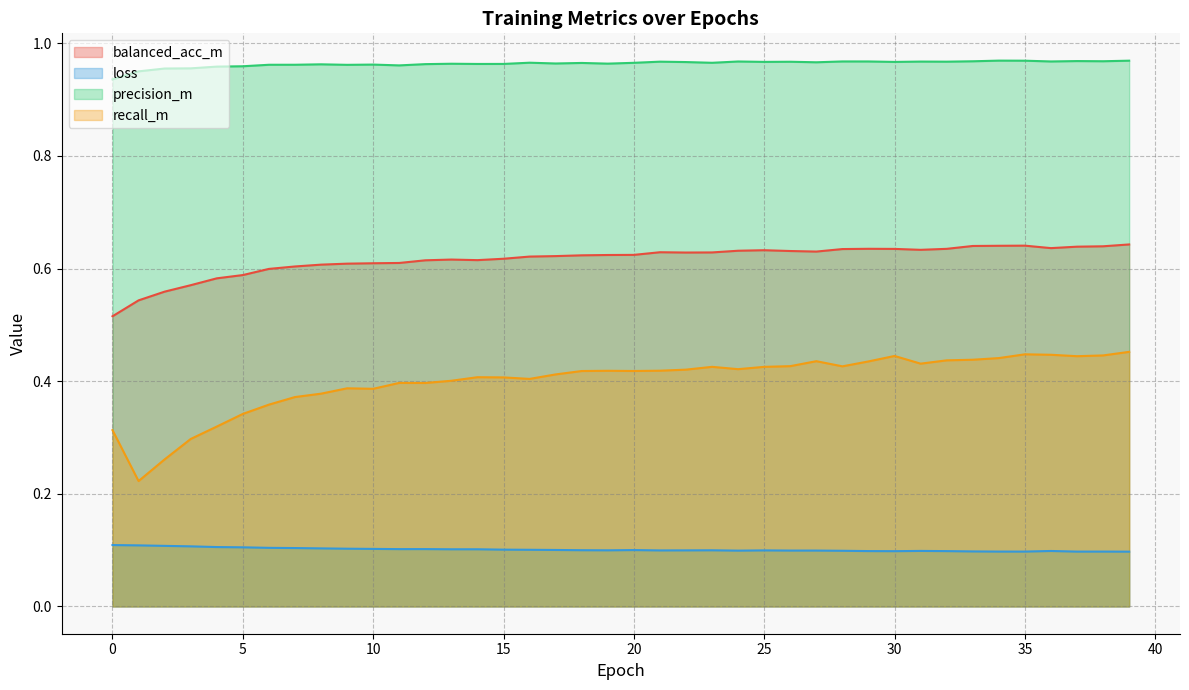

Reading left to right, transcribe all the data shown in this chart.

balanced_acc_m: 0=0.5	1=0.5	2=0.6	3=0.6	4=0.6	5=0.6	6=0.6	7=0.6	8=0.6	9=0.6	10=0.6	11=0.6	12=0.6	13=0.6	14=0.6	15=0.6	16=0.6	17=0.6	18=0.6	19=0.6	20=0.6	21=0.6	22=0.6	23=0.6	24=0.6	25=0.6	26=0.6	27=0.6	28=0.6	29=0.6	30=0.6	31=0.6	32=0.6	33=0.6	34=0.6	35=0.6	36=0.6	37=0.6	38=0.6	39=0.6
loss: 0=0.1	1=0.1	2=0.1	3=0.1	4=0.1	5=0.1	6=0.1	7=0.1	8=0.1	9=0.1	10=0.1	11=0.1	12=0.1	13=0.1	14=0.1	15=0.1	16=0.1	17=0.1	18=0.1	19=0.1	20=0.1	21=0.1	22=0.1	23=0.1	24=0.1	25=0.1	26=0.1	27=0.1	28=0.1	29=0.1	30=0.1	31=0.1	32=0.1	33=0.1	34=0.1	35=0.1	36=0.1	37=0.1	38=0.1	39=0.1
precision_m: 0=0.9	1=1.0	2=1.0	3=1.0	4=1.0	5=1.0	6=1.0	7=1.0	8=1.0	9=1.0	10=1.0	11=1.0	12=1.0	13=1.0	14=1.0	15=1.0	16=1.0	17=1.0	18=1.0	19=1.0	20=1.0	21=1.0	22=1.0	23=1.0	24=1.0	25=1.0	26=1.0	27=1.0	28=1.0	29=1.0	30=1.0	31=1.0	32=1.0	33=1.0	34=1.0	35=1.0	36=1.0	37=1.0	38=1.0	39=1.0
recall_m: 0=0.3	1=0.2	2=0.3	3=0.3	4=0.3	5=0.3	6=0.4	7=0.4	8=0.4	9=0.4	10=0.4	11=0.4	12=0.4	13=0.4	14=0.4	15=0.4	16=0.4	17=0.4	18=0.4	19=0.4	20=0.4	21=0.4	22=0.4	23=0.4	24=0.4	25=0.4	26=0.4	27=0.4	28=0.4	29=0.4	30=0.4	31=0.4	32=0.4	33=0.4	34=0.4	35=0.4	36=0.4	37=0.4	38=0.4	39=0.5